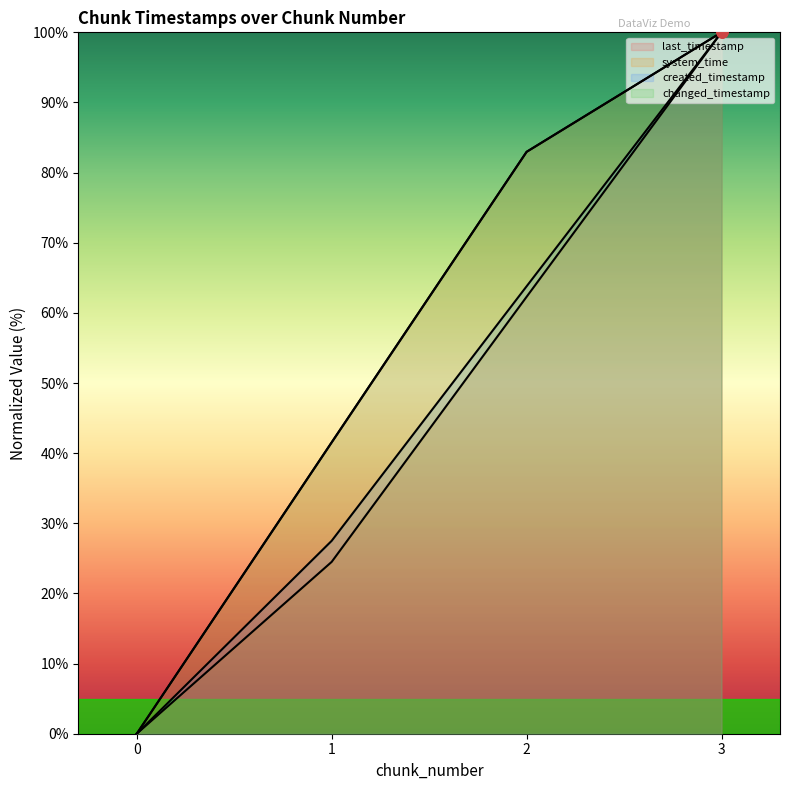

What is the total value across all series at 3?

400.0